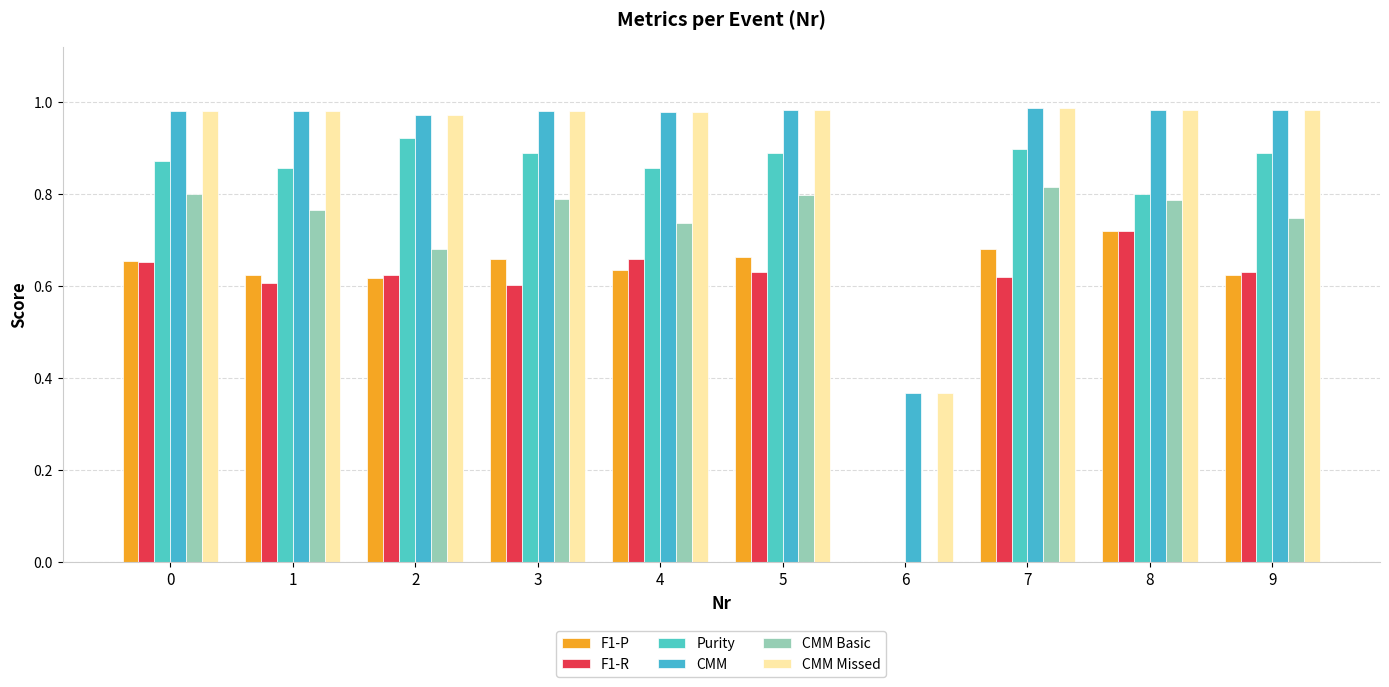

How many groups of bars are there?

10